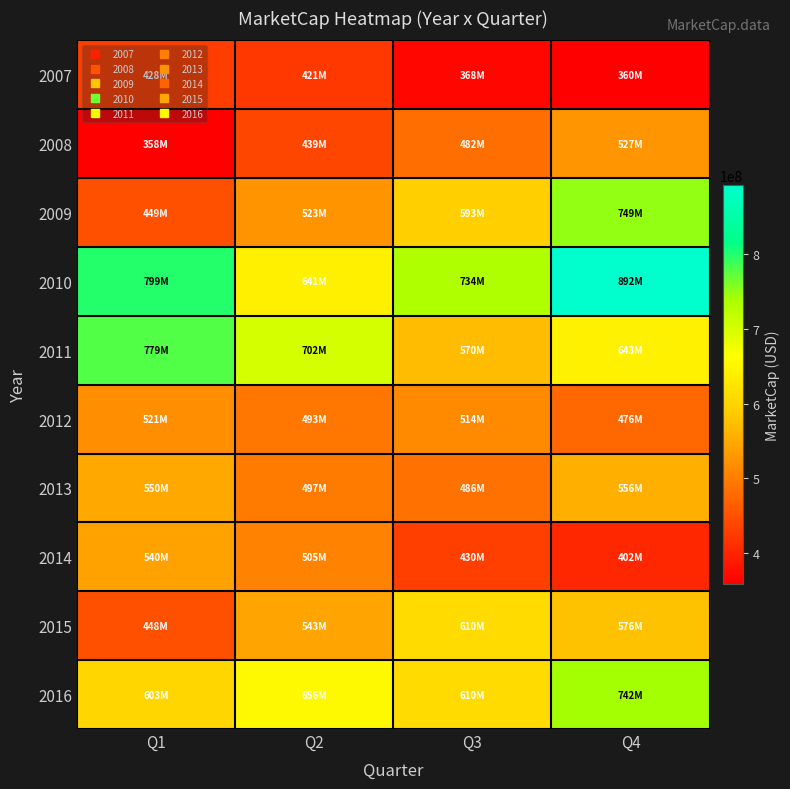

Which series changed the most between Q2 and Q3?

2011